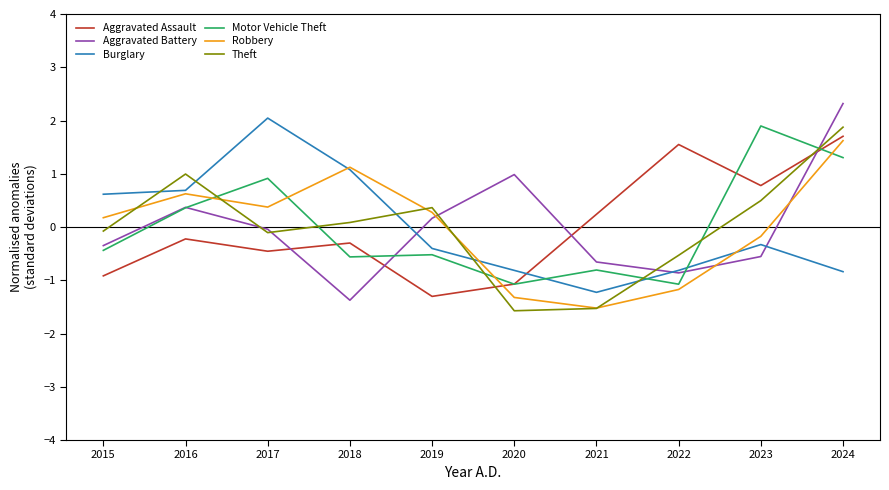

True or false: Theft has a value of -1.5 at 2021.

True